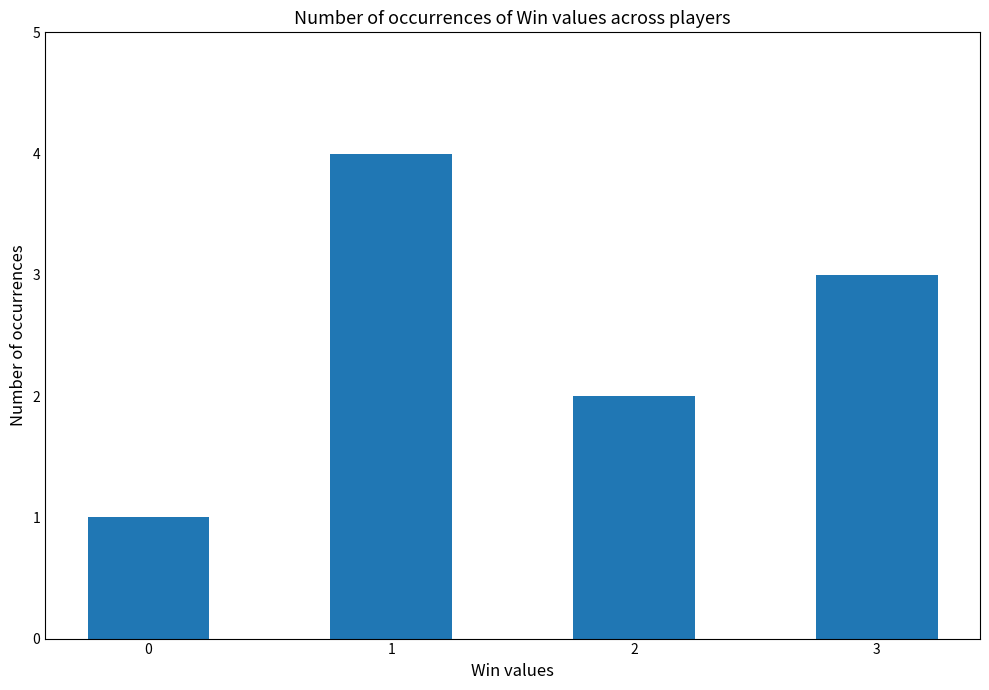

The chart shows a value of 1 at 0. True or false?

True